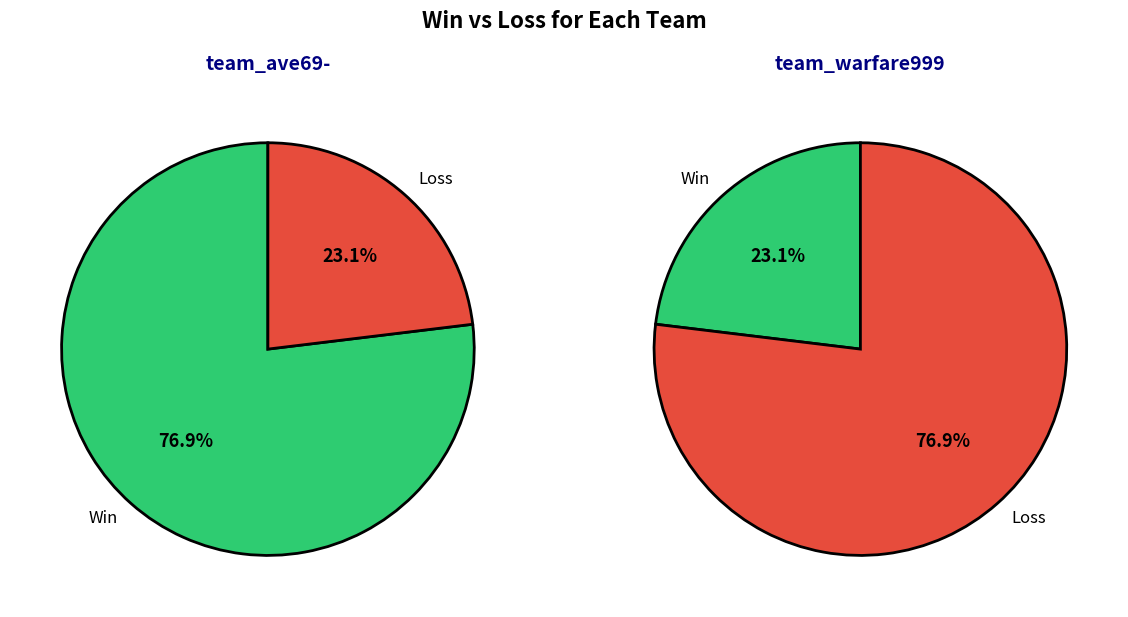

True or false: team_ave69- accounts for 70% of the total.

False